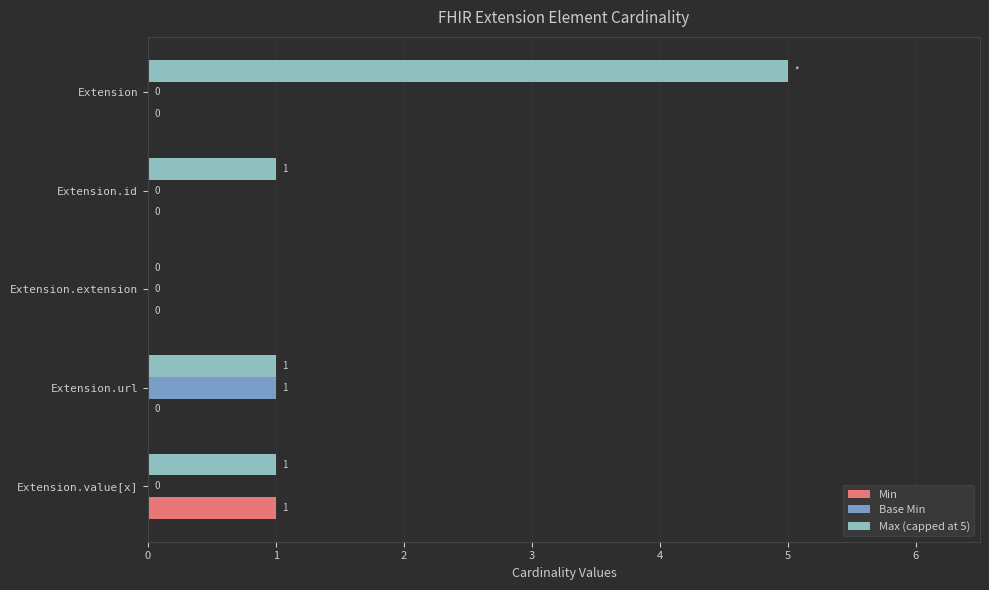

What is the value of the Max (capped at 5) bar at the 1st from the left?

5